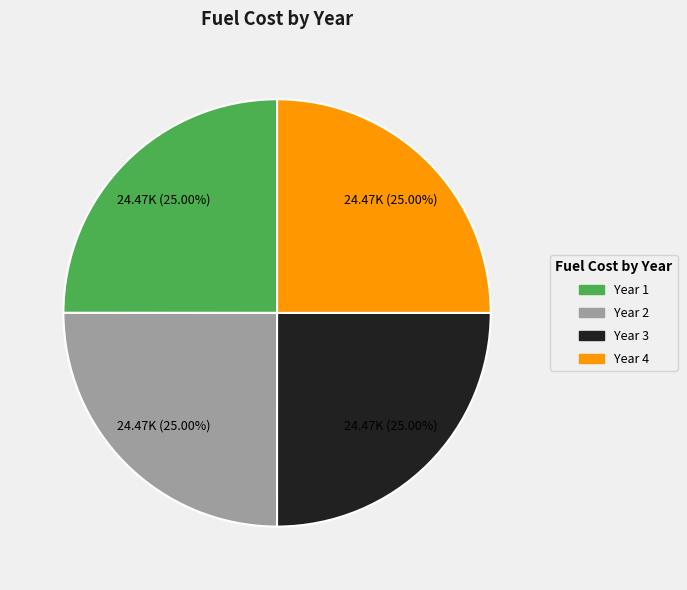

Does any single category account for the majority?

No